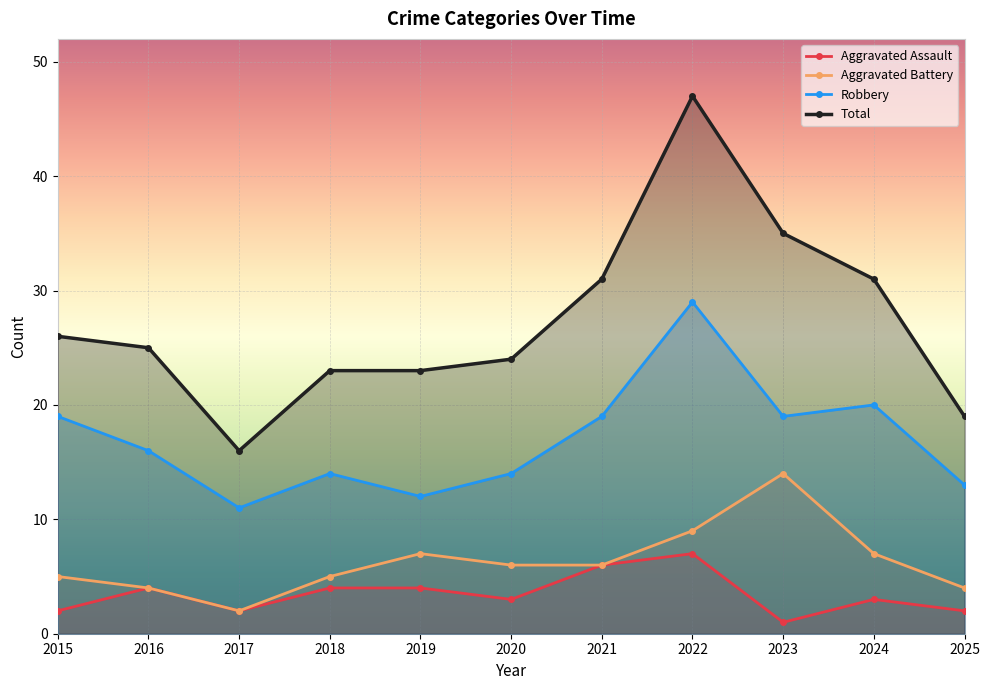

Which series has the largest range (max minus min)?

Total